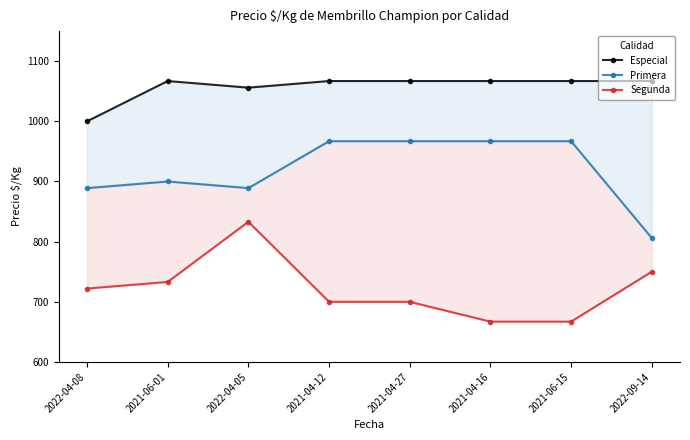

The Segunda series shows 750 at 2022-09-14. True or false?

True